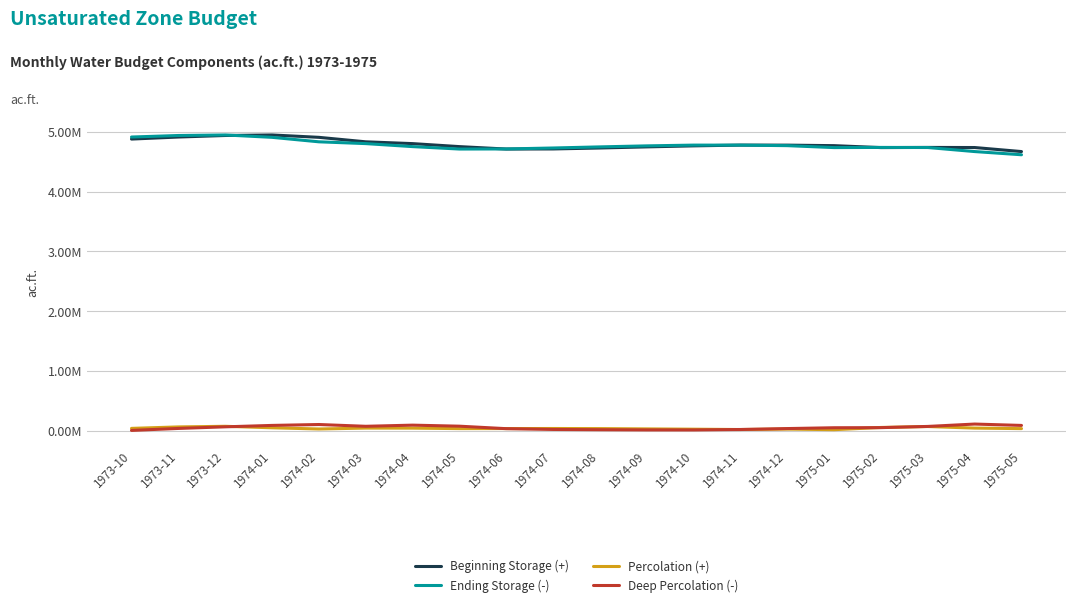

At how many categories does at least one series exceed 3036929?

20